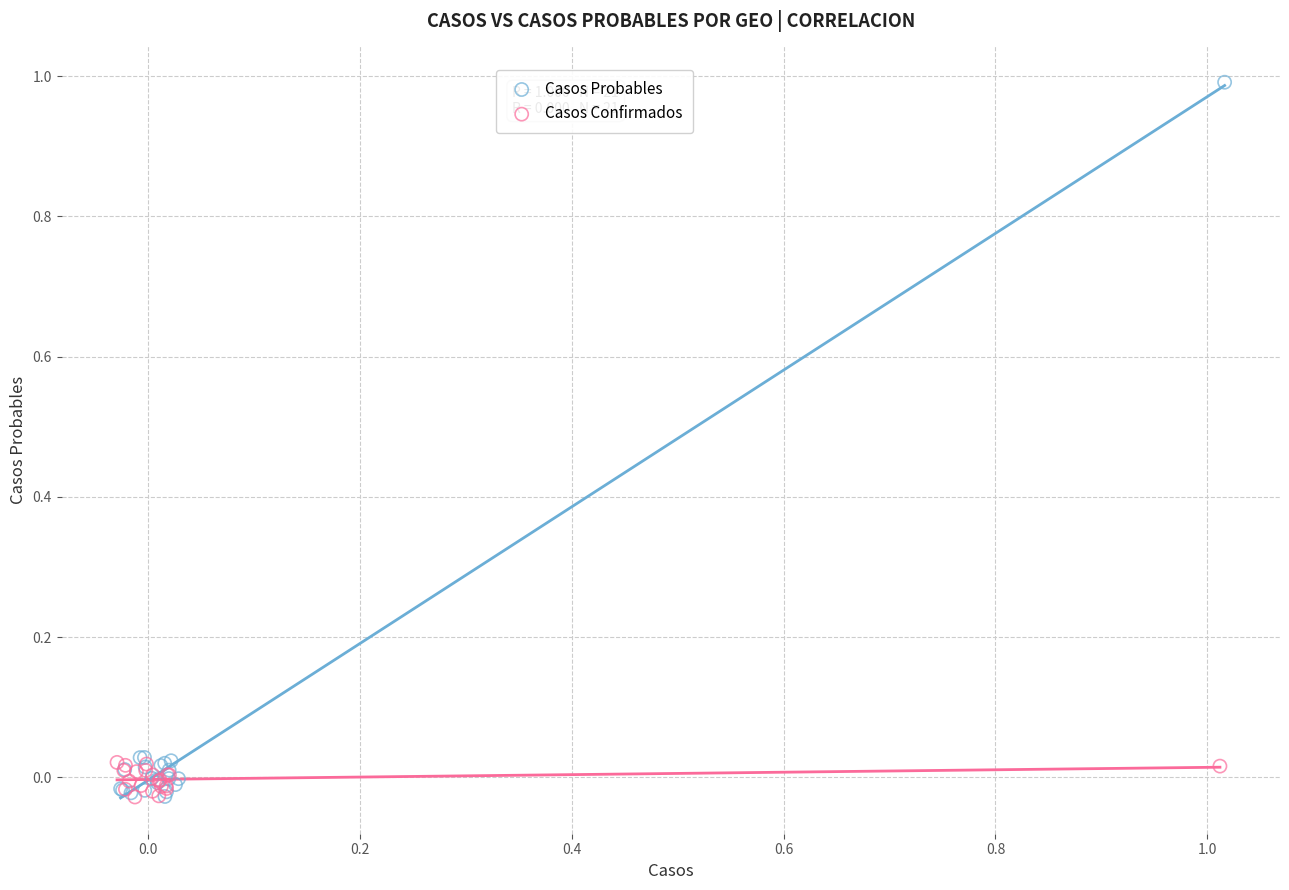

Which series reaches the maximum Y coordinate?

Casos Probables